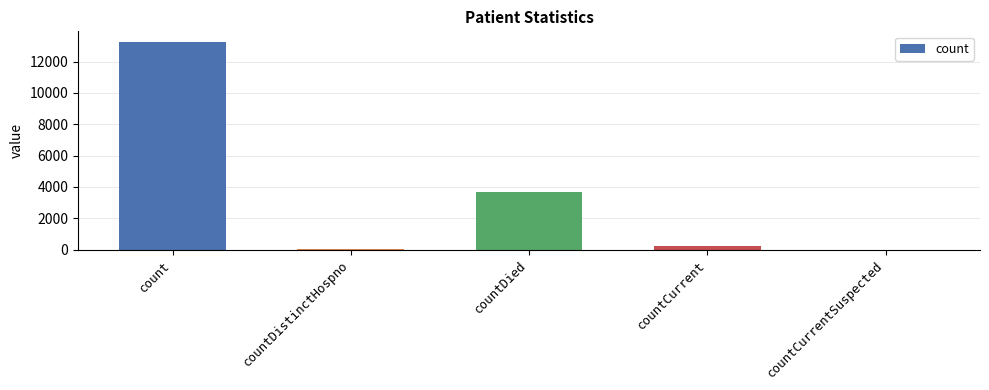

Which has a higher value, countDistinctHospno or countDied?

countDied